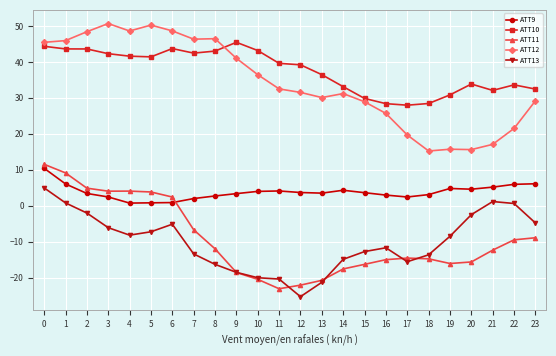

Which series has the largest total across all categories?

ATT10